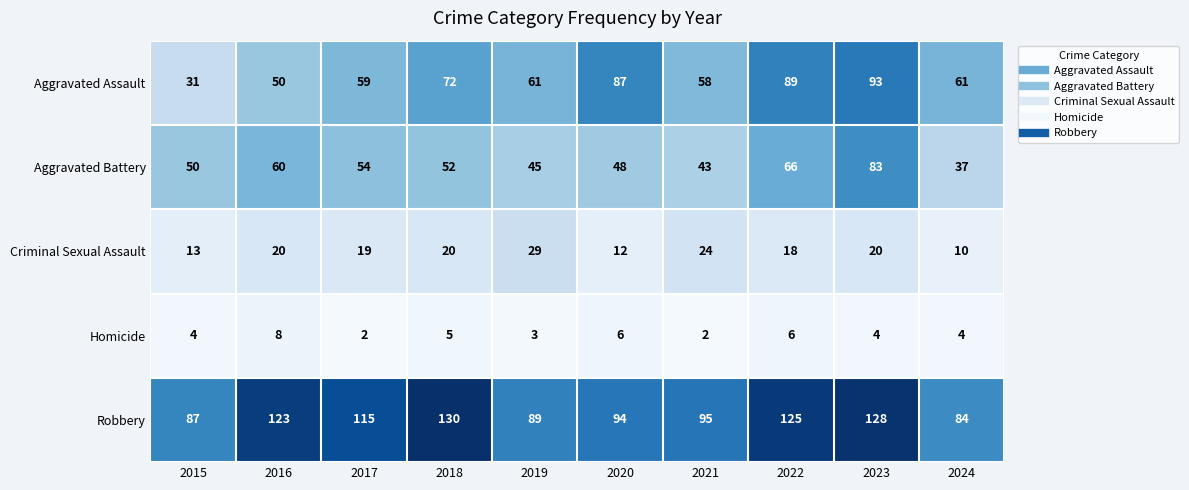

What is the total value across all series at 2017?

249